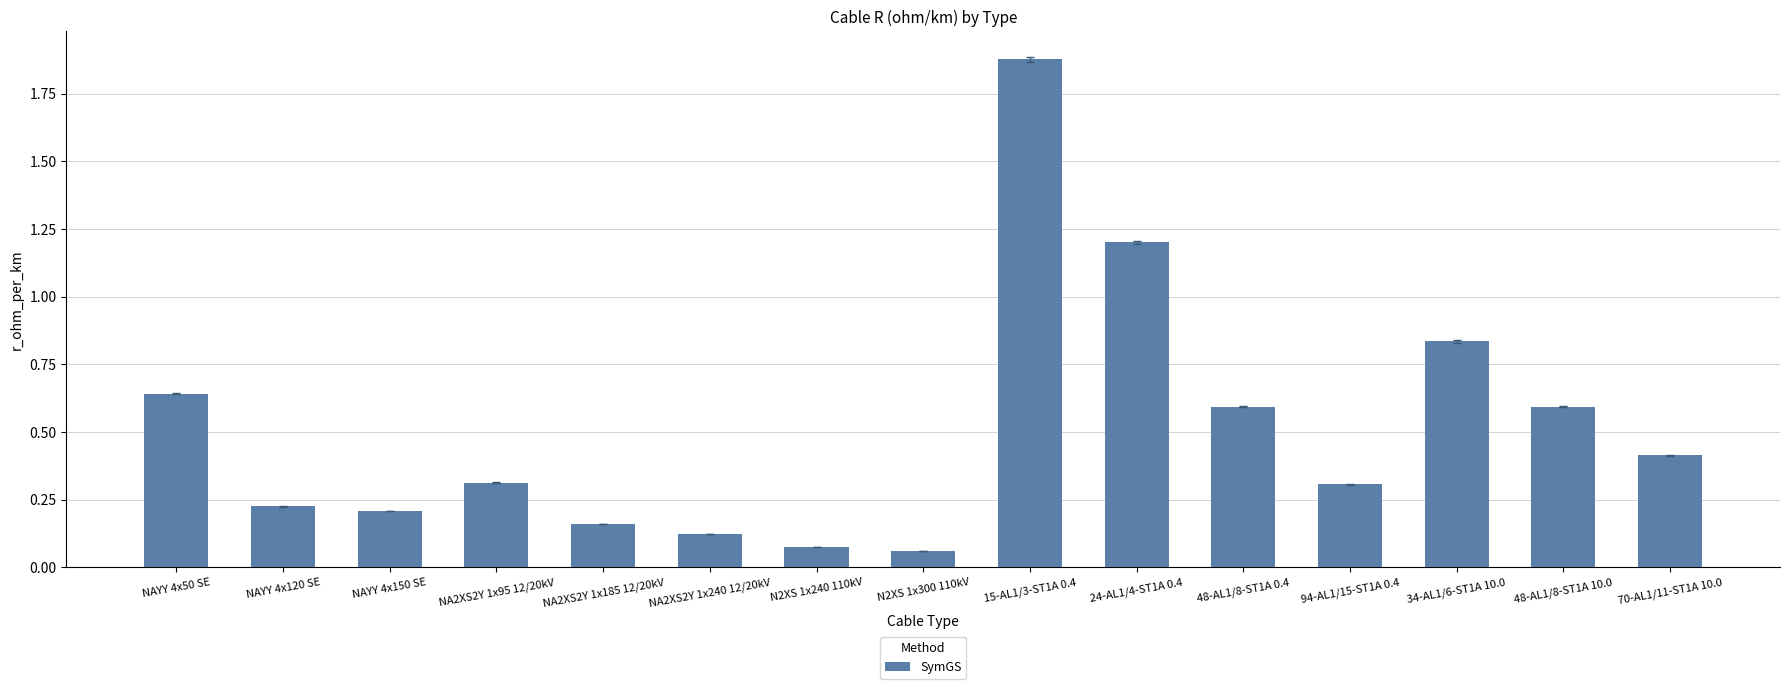

What is the label of the 11th bar from the left?

48-AL1/8-ST1A 0.4